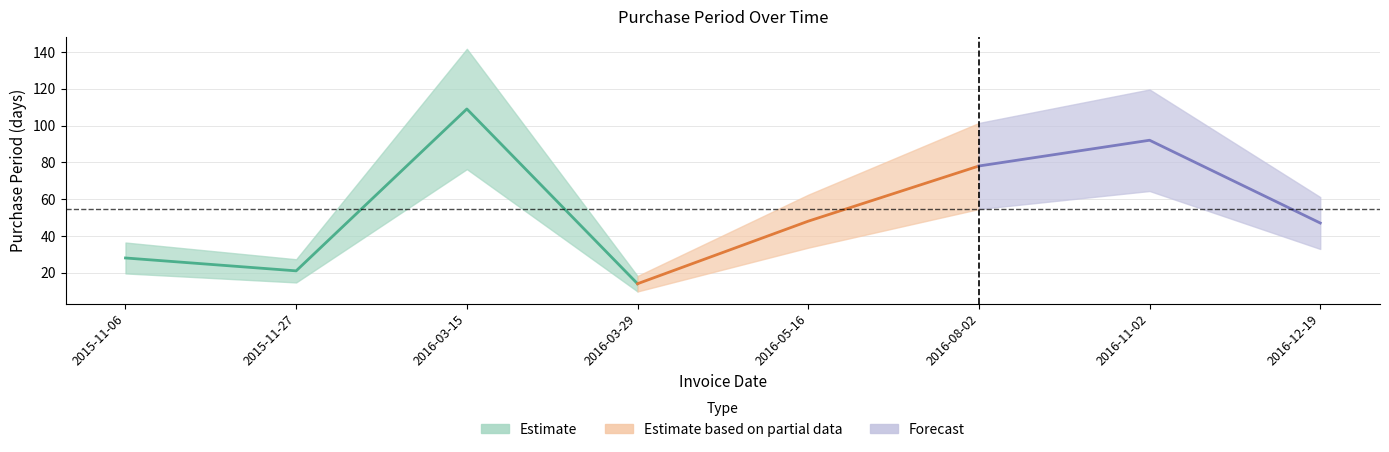

Reading left to right, extract all data points from this chart.

2015-11-06=28	2015-11-27=21	2016-03-15=109	2016-03-29=14	2016-05-16=48	2016-08-02=78	2016-11-02=92	2016-12-19=47